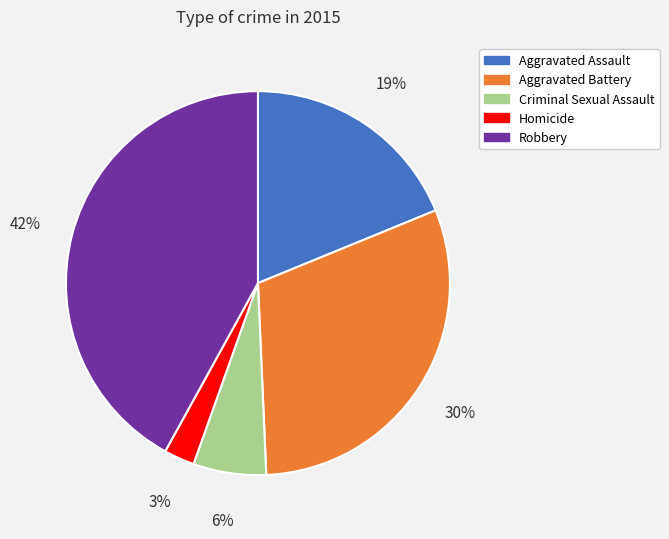

Count the number of slices in the pie.

5